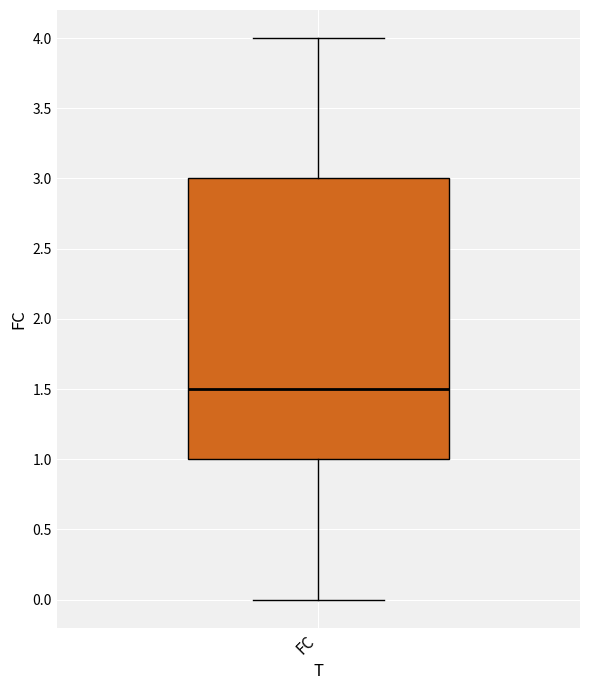

Transcribe this box plot: give where the median line is, the range the box spans, and where the two whiskers end, as read against the y-axis. The values are not printed on the chart, so give them approximately, as read against the axis.

median 1.5, box 1.0 to 3.0, whiskers 0.0 to 4.0